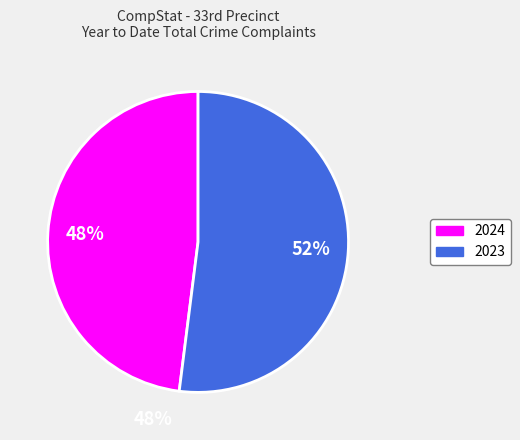

What percentage do 2023 and 2024 together represent?

100.0%